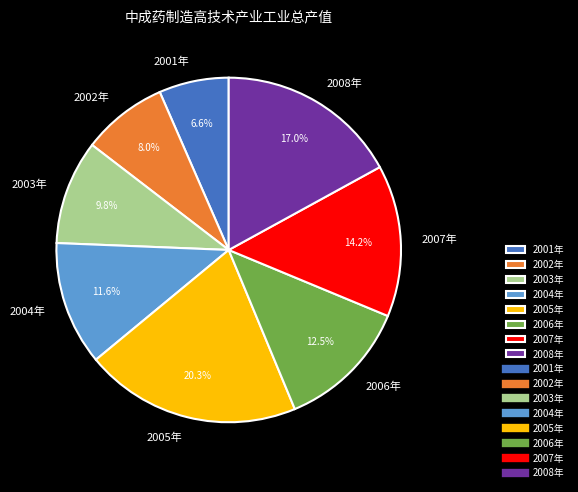

How many segments does this pie chart have?

8